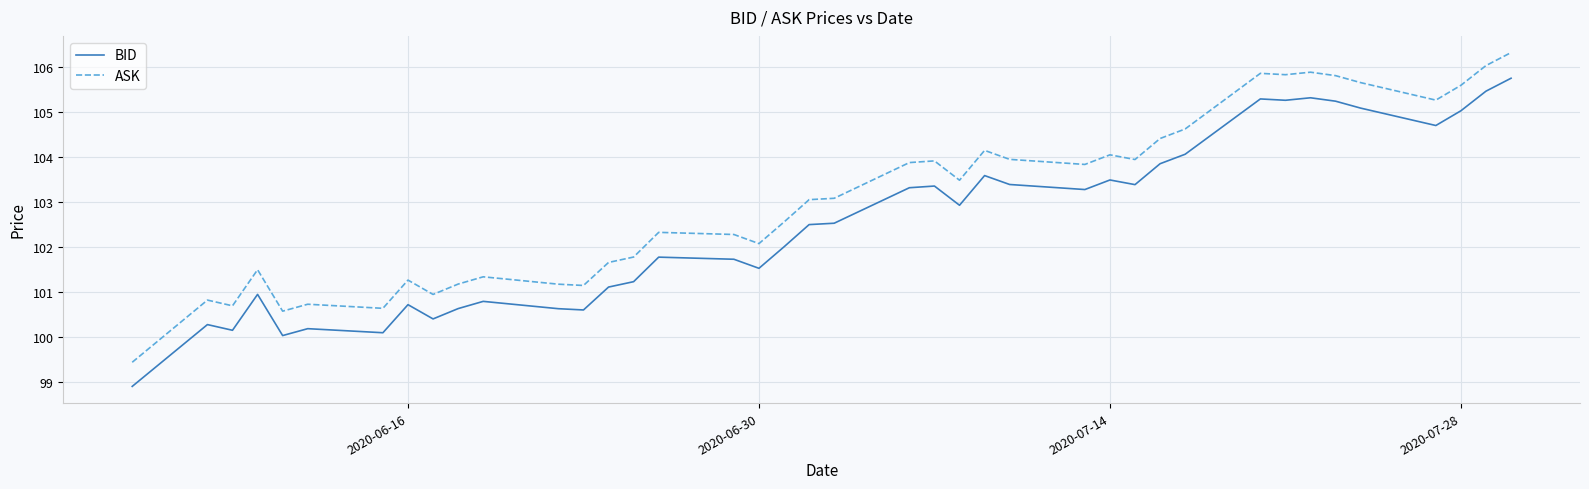

What is the greatest value displayed?

106.3